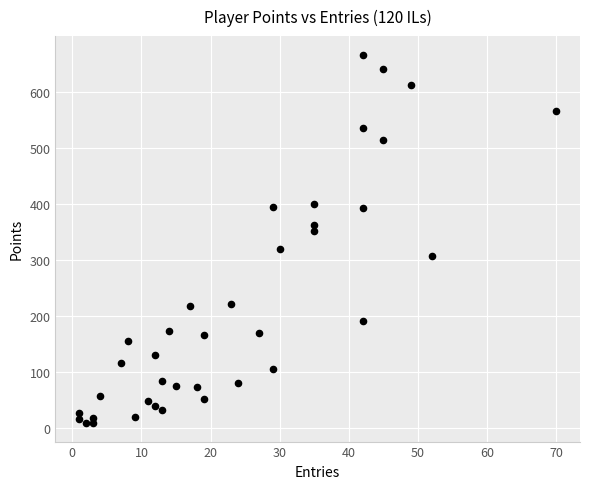

What is the range of Y values (max minus min)?

658